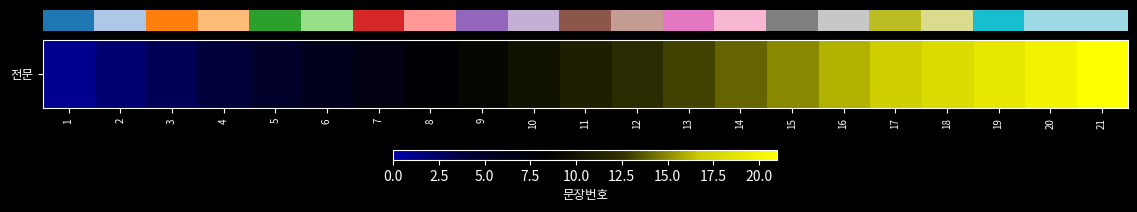

Which label corresponds to the smallest value in the chart?

1